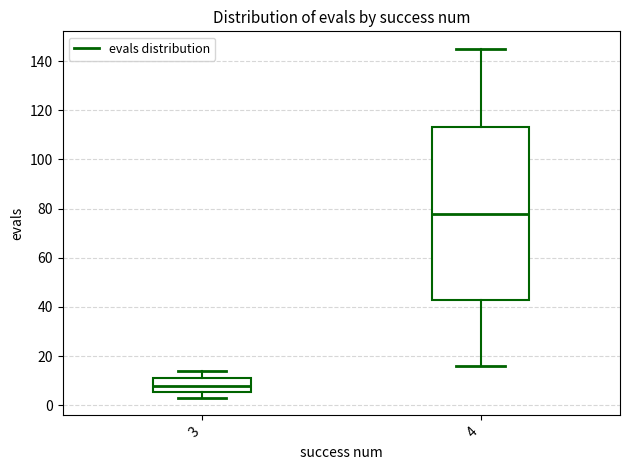

Where does the lower whisker of the box at x = 3 end on the y-axis? The values are not printed on the chart, so give them approximately, as read against the axis.

4